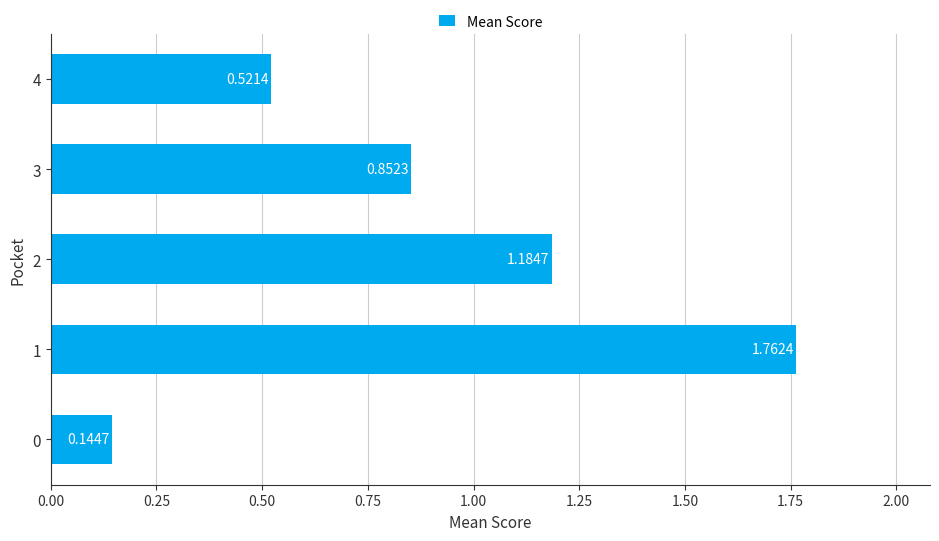

What is the sum of the values at 0 and 2?

1.3